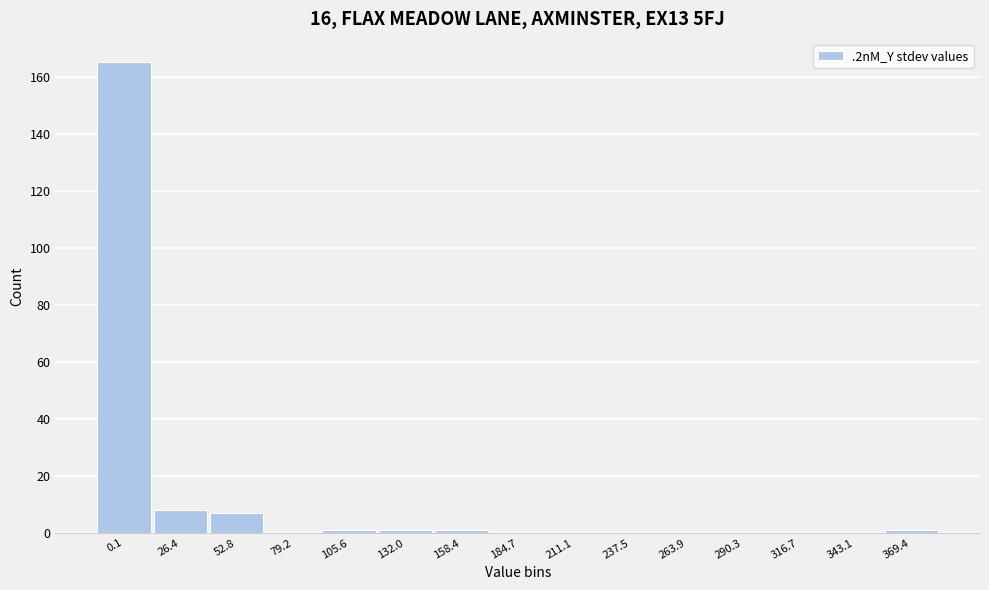

Reading left to right, what are all the values shown in this chart?

0.1=165	26.4=8	52.8=7	79.2=0	105.6=1	132.0=1	158.4=1	184.7=0	211.1=0	237.5=0	263.9=0	290.3=0	316.7=0	343.1=0	369.4=1